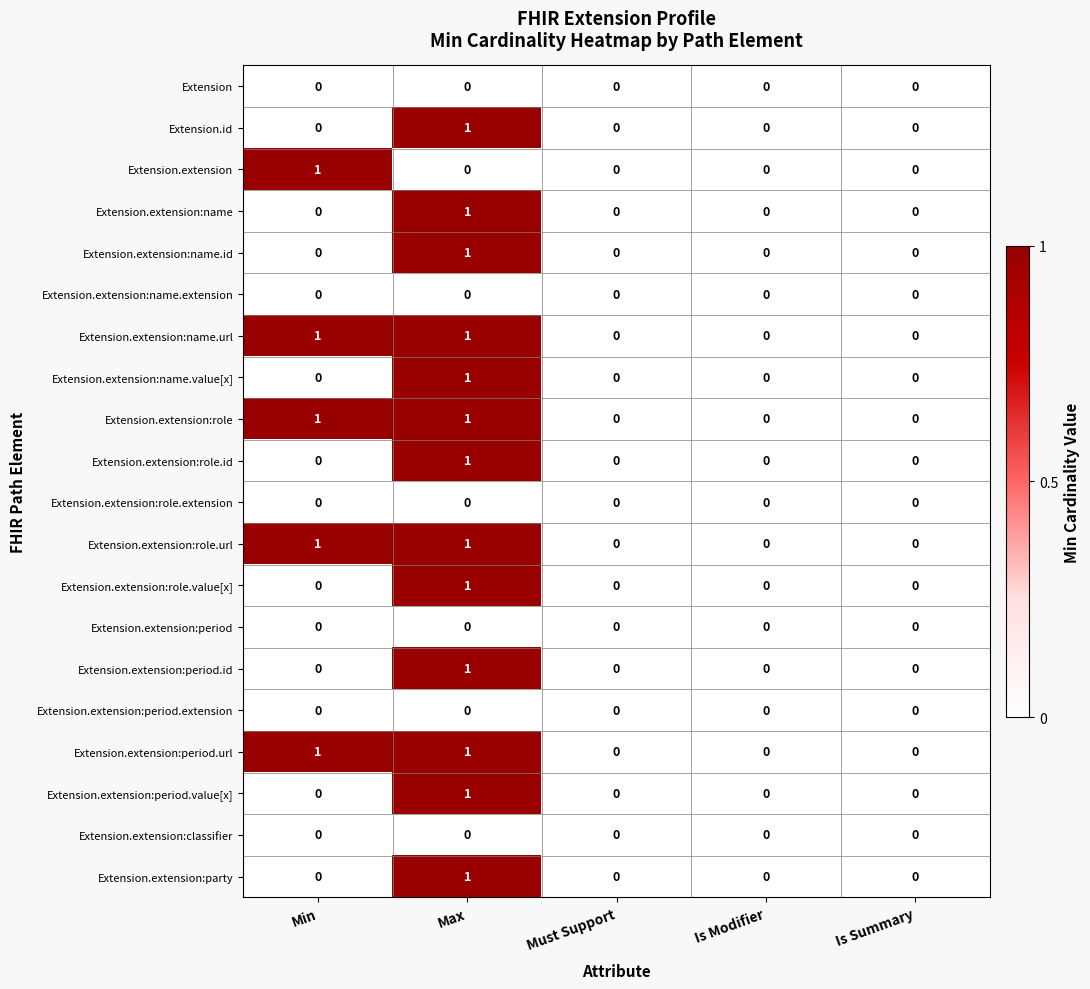

True or false: Extension.extension:role.id has a value of 0 at Min.

True